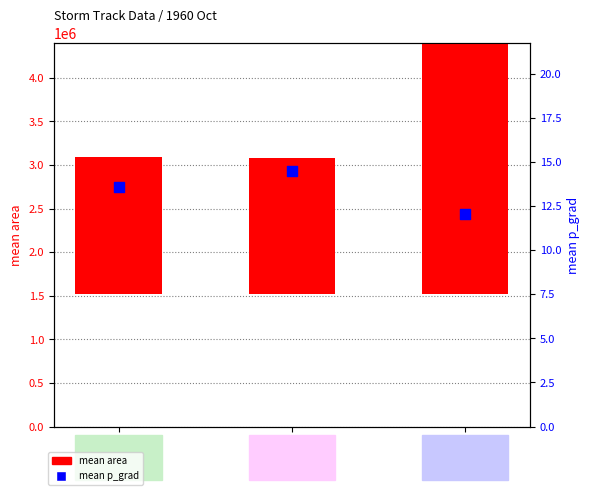

Which series has the largest total across all categories?

mean area